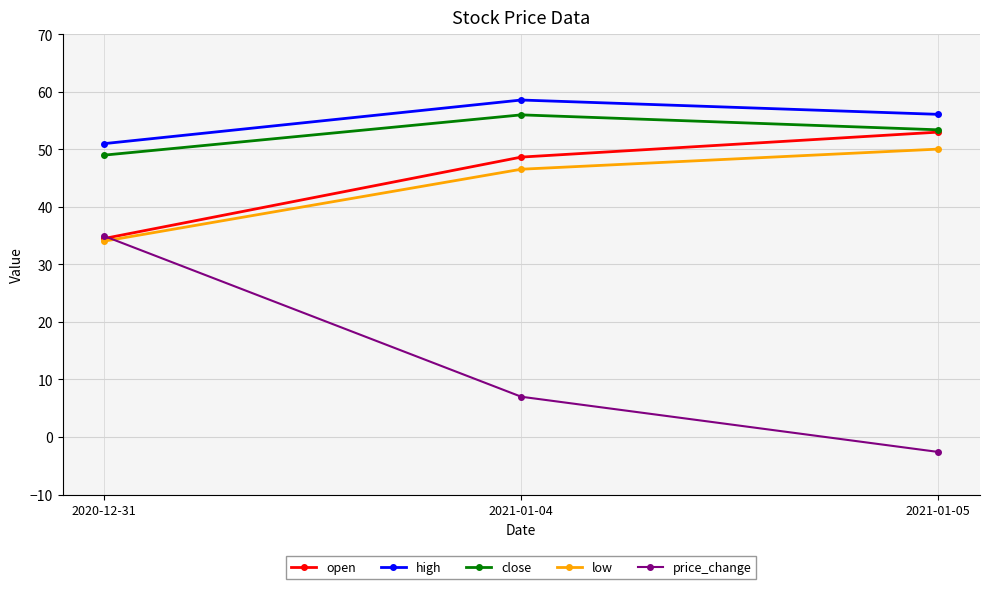

Is the value of open at 2020-12-31 greater than the value of low at 2021-01-05?

No